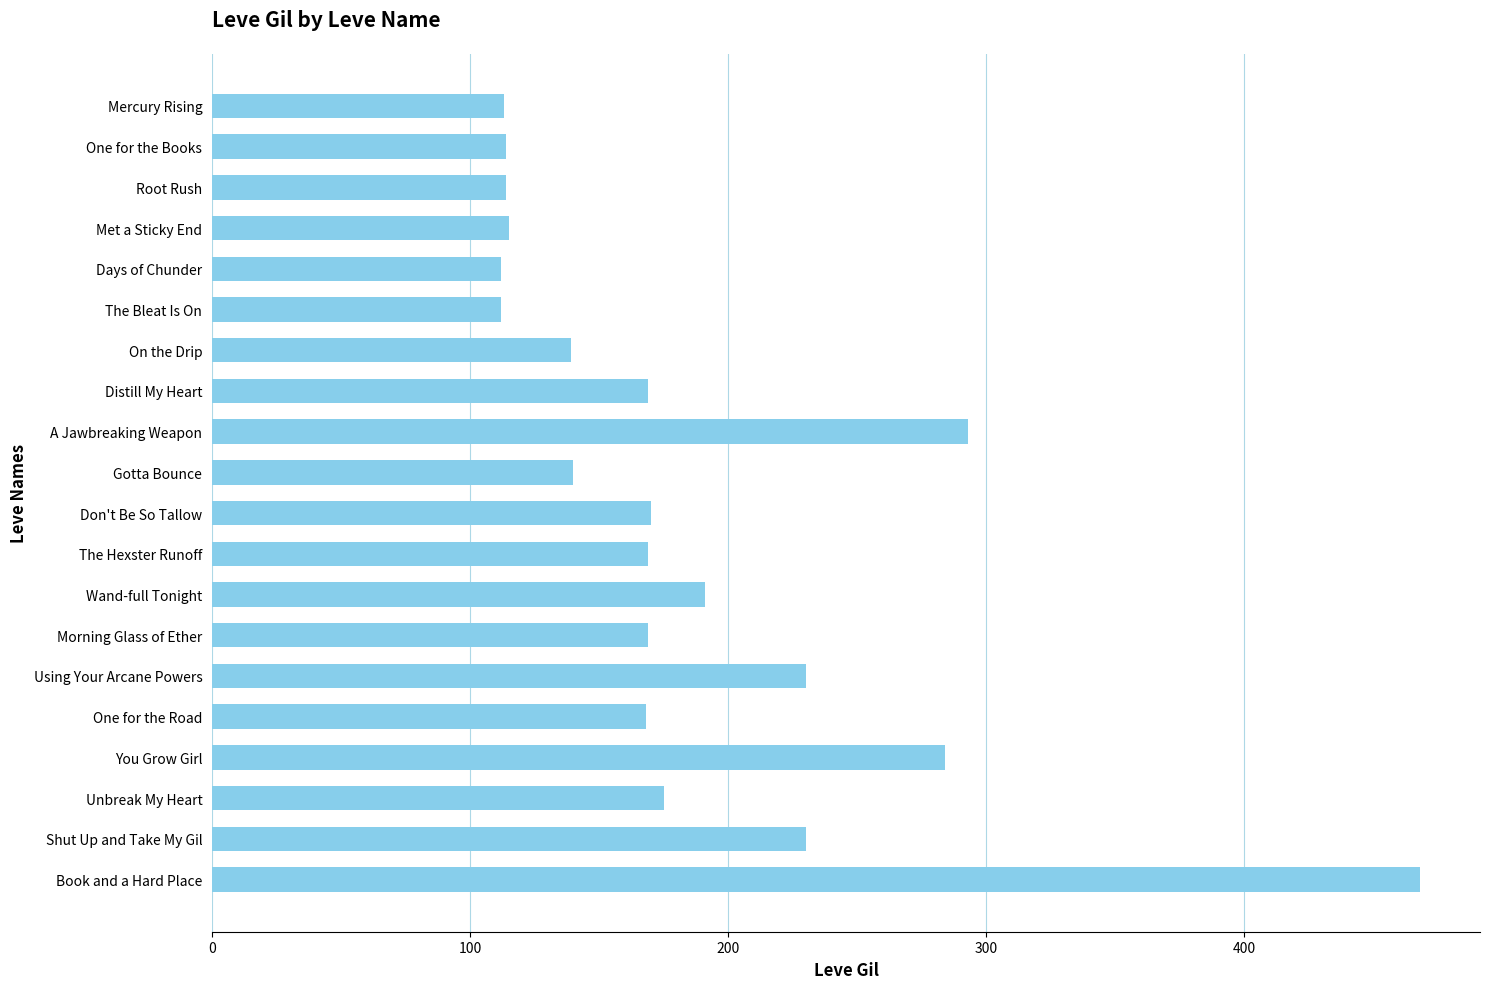

What position from the top is You Grow Girl?

17